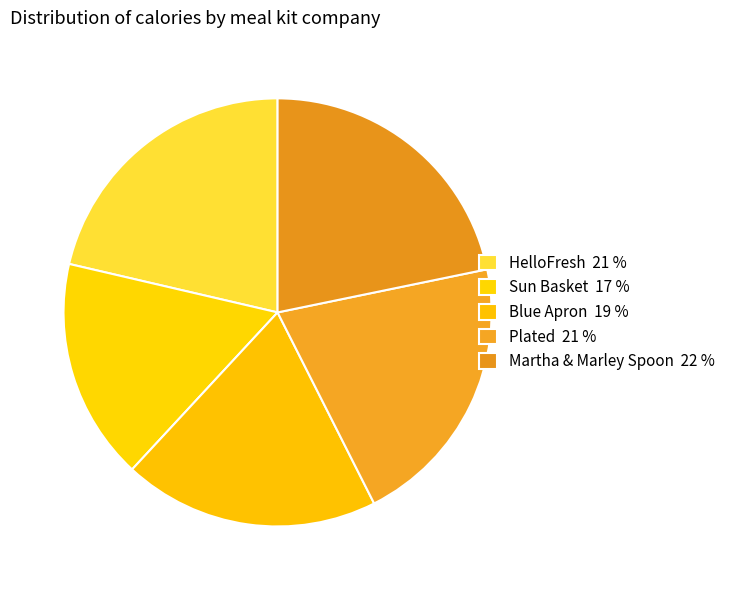

To the nearest percent, what percentage of the pie is Martha & Marley Spoon?

22%